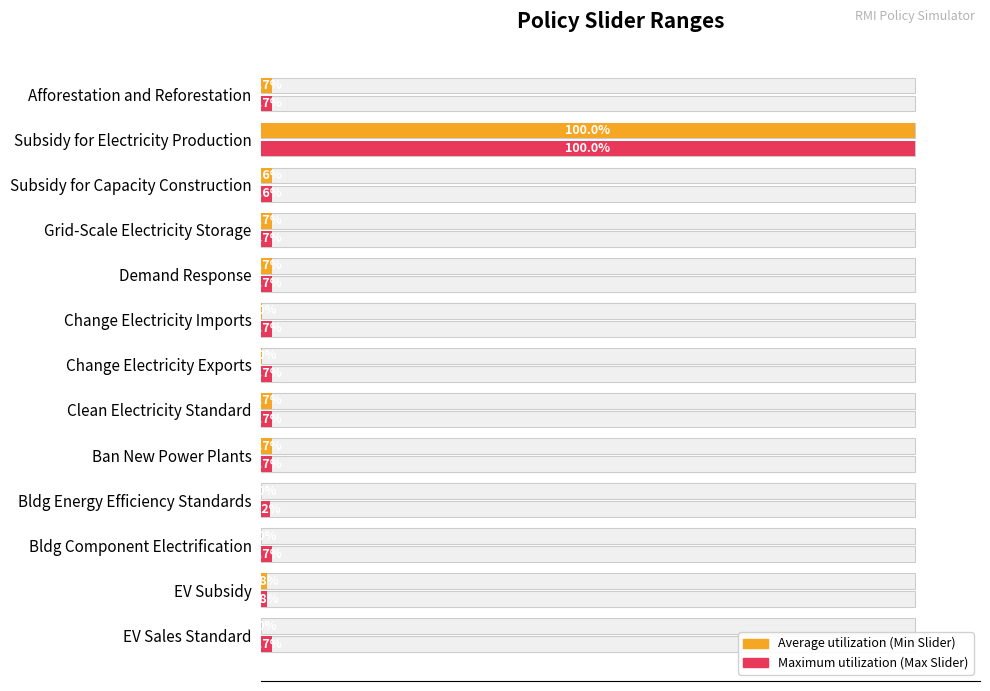

Which series has the largest range (max minus min)?

Average utilization (Max Slider Value normalized)